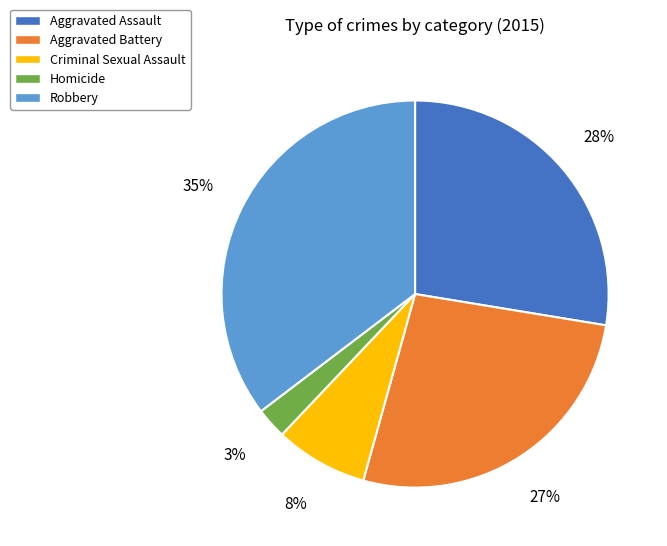

To the nearest percent, what portion does Aggravated Assault represent?

28%